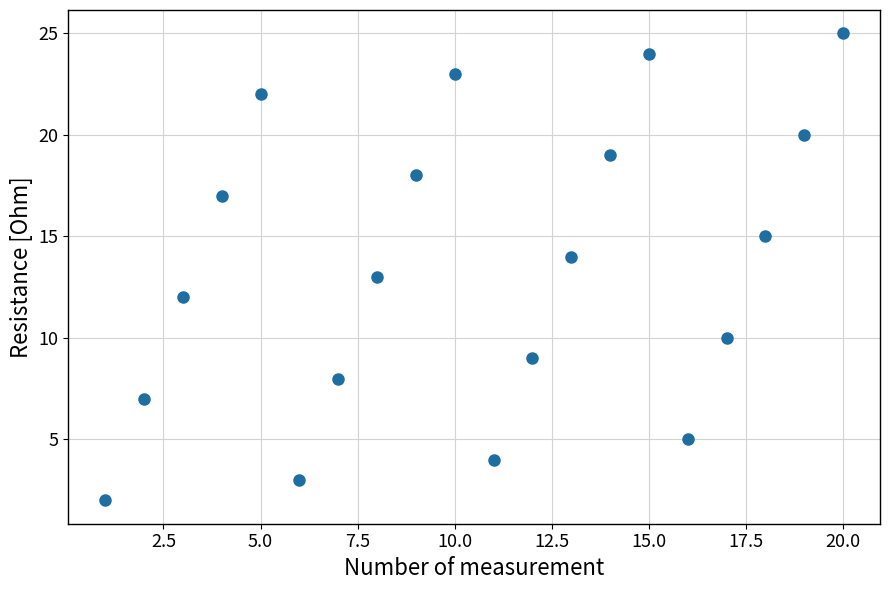

What is the range of X values (max minus min)?

19